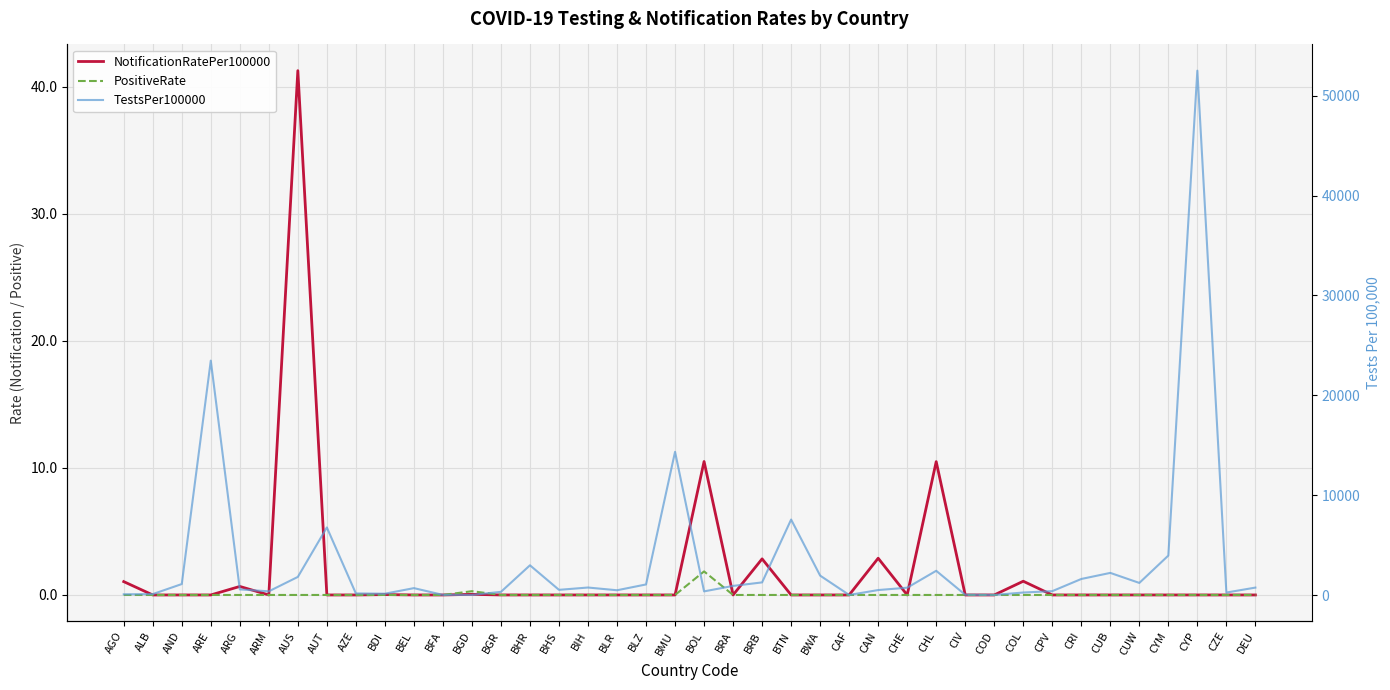

Reading left to right, what are all the values shown in this chart?

NotificationRatePer100000: AGO=1.1	ALB=0.0	AND=0.0	ARE=0.0	ARG=0.7	ARM=0.0	AUS=41.2	AUT=0.0	AZE=0.0	BDI=0.0	BEL=0.0	BFA=0.0	BGD=0.1	BGR=0.0	BHR=0.0	BHS=0.0	BIH=0.0	BLR=0.0	BLZ=0.0	BMU=0.0	BOL=10.5	BRA=0.0	BRB=2.8	BTN=0.0	BWA=0.0	CAF=0.0	CAN=2.9	CHE=0.0	CHL=10.5	CIV=0.0	COD=0.0	COL=1.1	CPV=0.0	CRI=0.0	CUB=0.0	CUW=0.0	CYM=0.0	CYP=0.0	CZE=0.0	DEU=0.0
PositiveRate: AGO=0.0	ALB=0.0	AND=0.0	ARE=0.0	ARG=0.0	ARM=0.0	AUS=0.0	AUT=0.0	AZE=0.0	BDI=0.0	BEL=0.0	BFA=0.0	BGD=0.3	BGR=0.0	BHR=0.0	BHS=0.0	BIH=0.0	BLR=0.0	BLZ=0.0	BMU=0.0	BOL=1.9	BRA=0.0	BRB=0.0	BTN=0.0	BWA=0.0	CAF=0.0	CAN=0.0	CHE=0.0	CHL=0.0	CIV=0.0	COD=0.0	COL=0.0	CPV=0.0	CRI=0.0	CUB=0.0	CUW=0.0	CYM=0.0	CYP=0.0	CZE=0.0	DEU=0.0
TestsPer100000: AGO=70.9	ALB=91.9	AND=1097.0	ARE=23467.4	ARG=562.3	ARM=368.0	AUS=1812.4	AUT=6763.6	AZE=157.3	BDI=131.4	BEL=689.2	BFA=11.5	BGD=9.7	BGR=315.6	BHR=2975.4	BHS=517.5	BIH=749.5	BLR=475.4	BLZ=1057.7	BMU=14338.3	BOL=363.7	BRA=910.3	BRB=1262.8	BTN=7555.5	BWA=1943.1	CAF=4.7	CAN=495.9	CHE=732.4	CHL=2424.7	CIV=26.2	COD=6.2	COL=249.9	CPV=385.9	CRI=1605.3	CUB=2214.0	CUW=1209.9	CYM=3949.5	CYP=52500.3	CZE=246.9	DEU=742.5